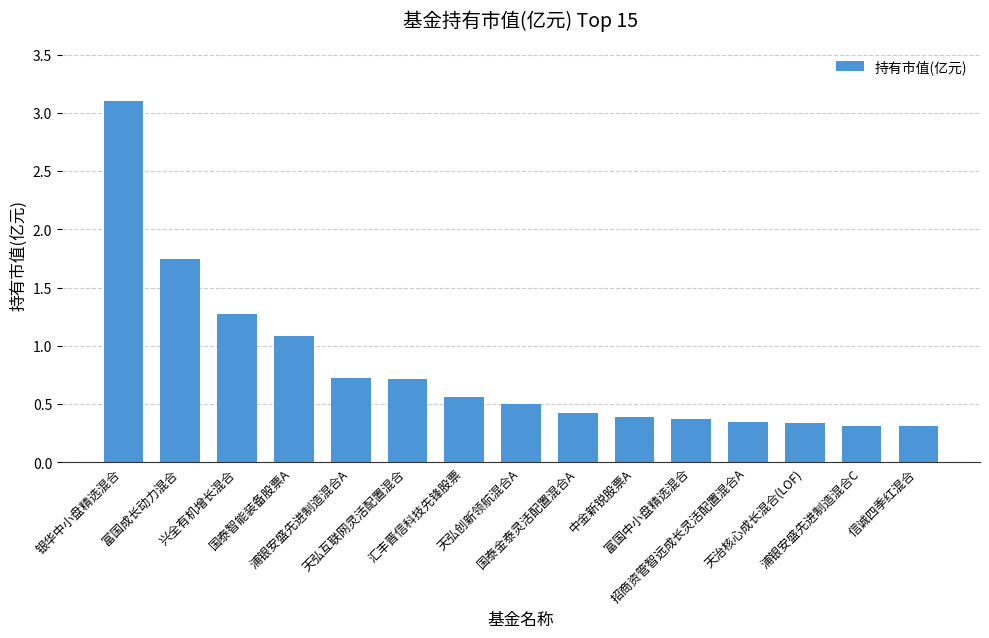

What is the difference between the maximum and minimum values?

2.8